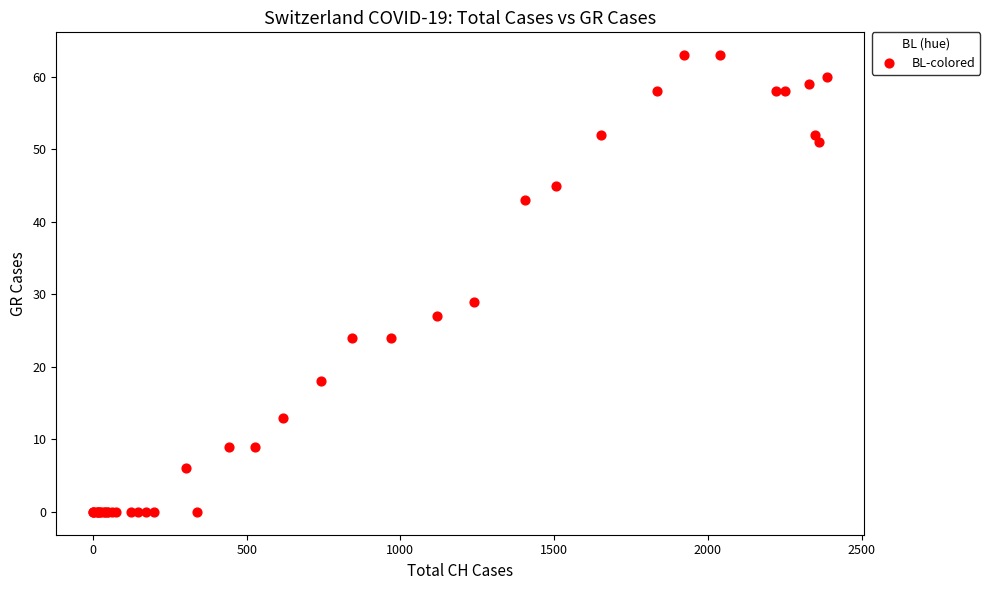

What Y value in the scatter plot is closest to 31?

29